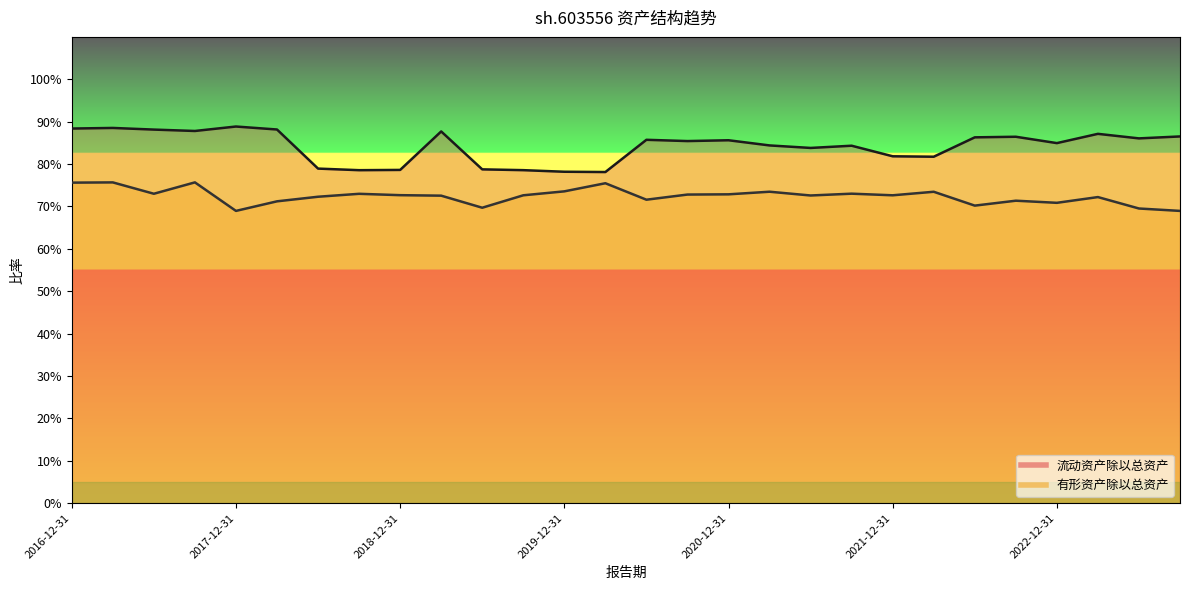

What value does the 有形资产除以总资产 series have at 2019-09-30?

0.7